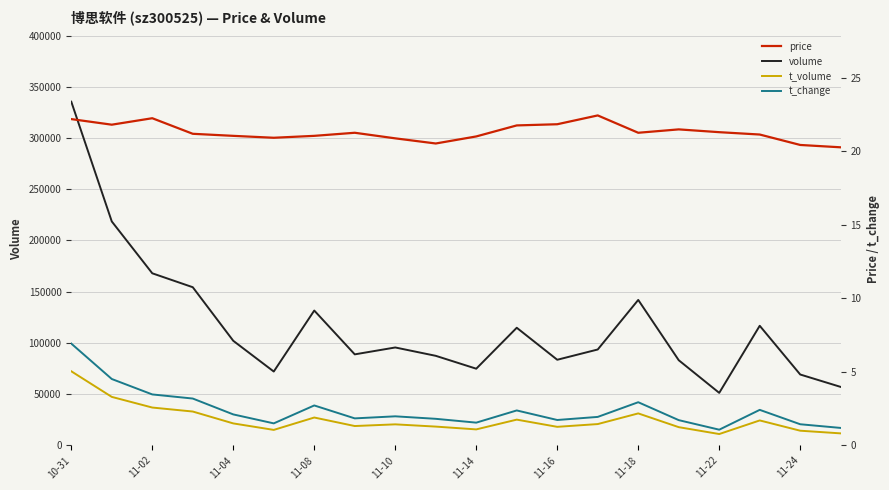

True or false: t_volume and volume intersect in this chart.

False